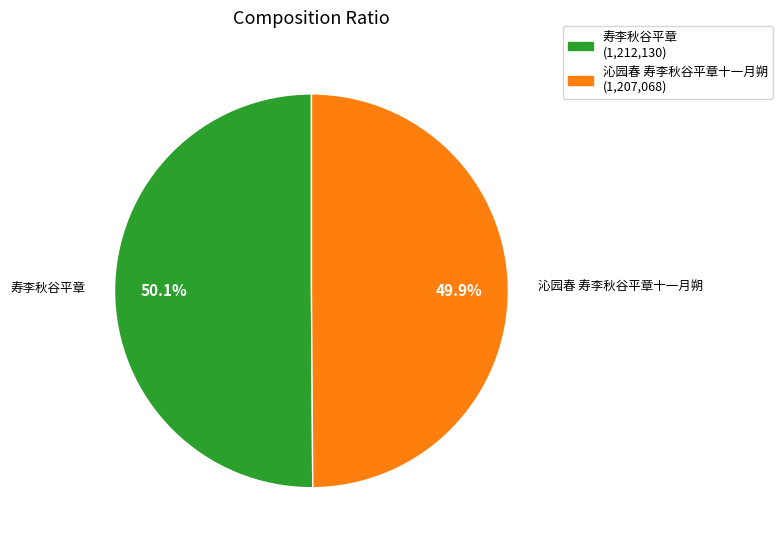

How many segments does this pie chart have?

2